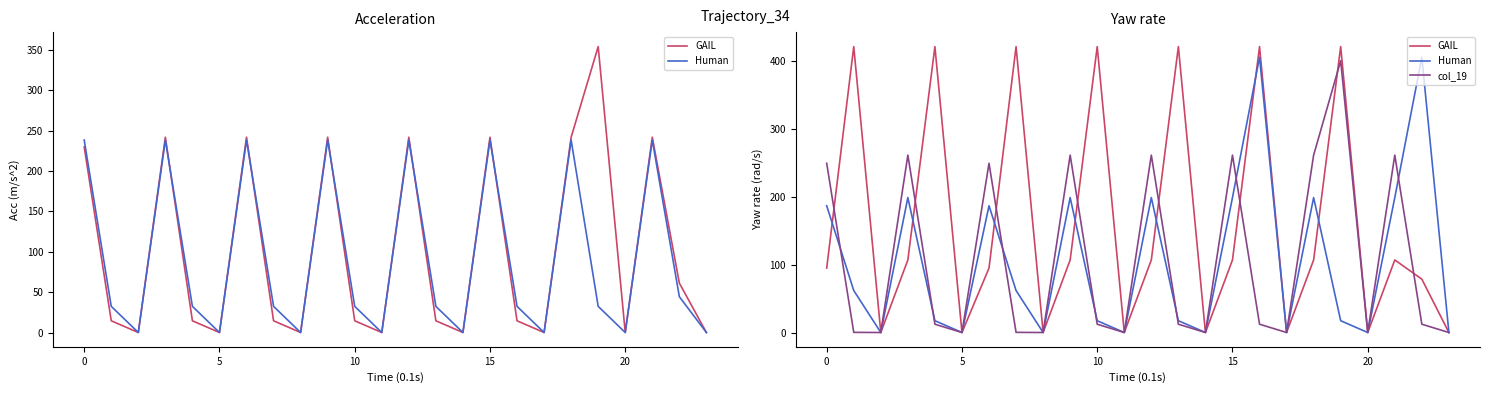

What are all the series names shown in the legend?

GAIL, Human, col_19